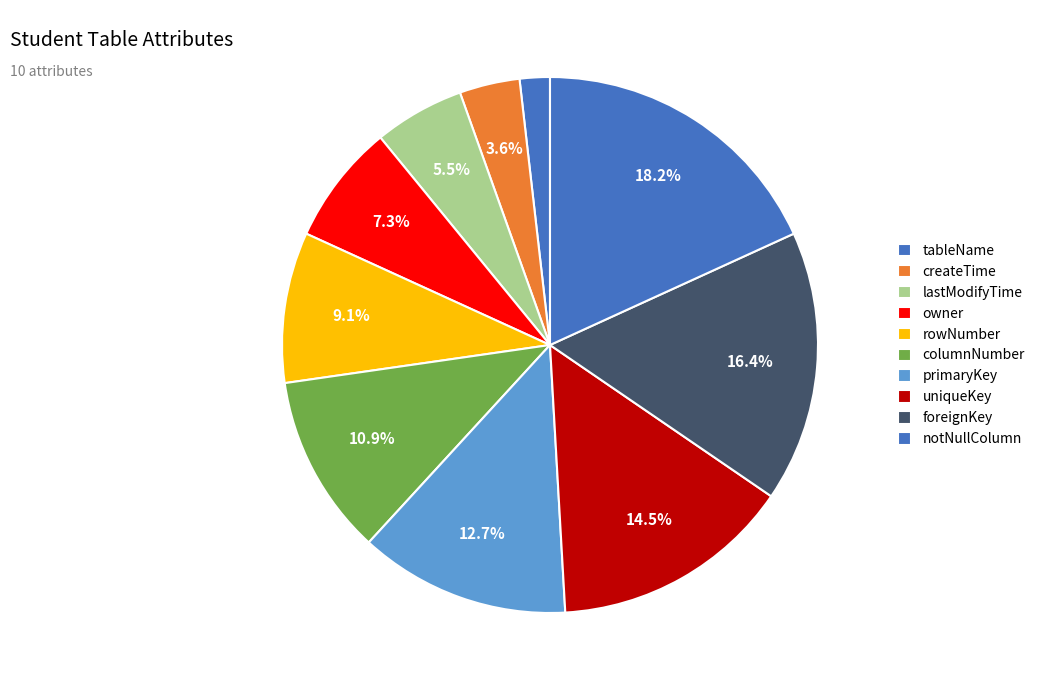

How many segments does this pie chart have?

10